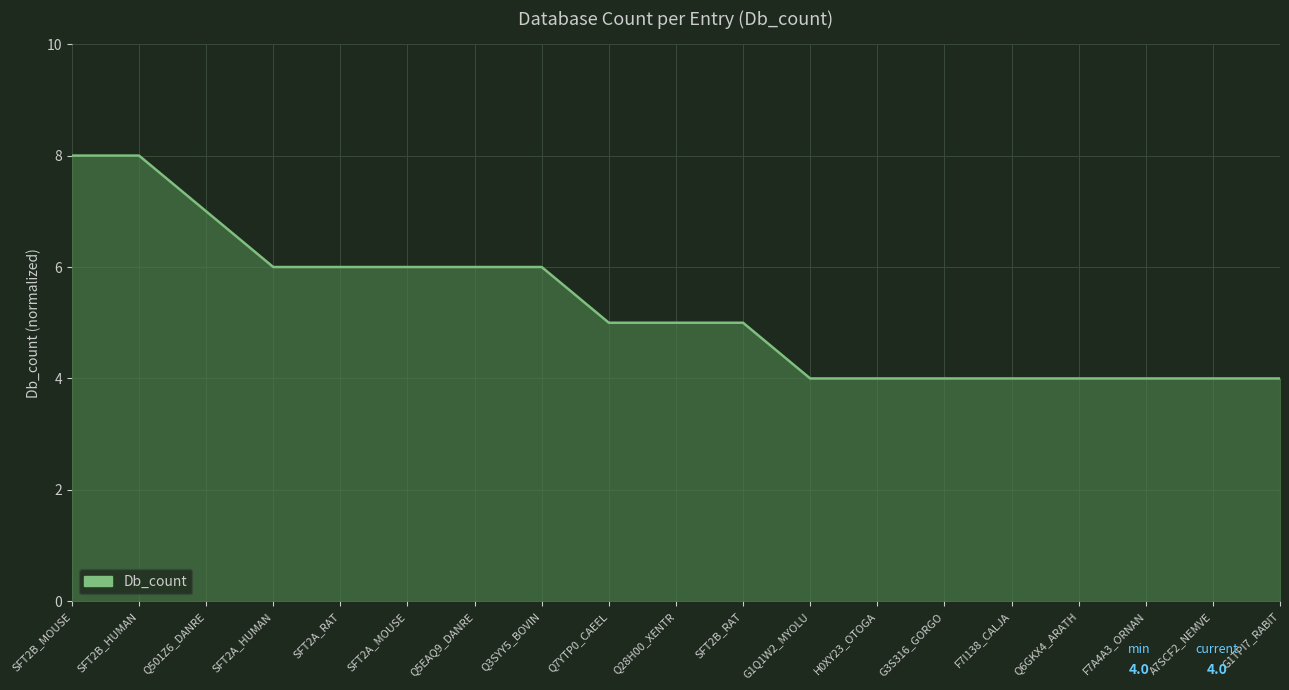

Reading right to left, transcribe all the data shown in this chart.

G1TPI7_RABIT=4	A7SCF2_NEMVE=4	F7A4A3_ORNAN=4	Q6GKX4_ARATH=4	F7I138_CALJA=4	G3S316_GORGO=4	H0XY23_OTOGA=4	G1Q1W2_MYOLU=4	SFT2B_RAT=5	Q28H00_XENTR=5	Q7YTP0_CAEEL=5	Q3SYY5_BOVIN=6	Q5EAQ9_DANRE=6	SFT2A_MOUSE=6	SFT2A_RAT=6	SFT2A_HUMAN=6	Q501Z6_DANRE=7	SFT2B_HUMAN=8	SFT2B_MOUSE=8